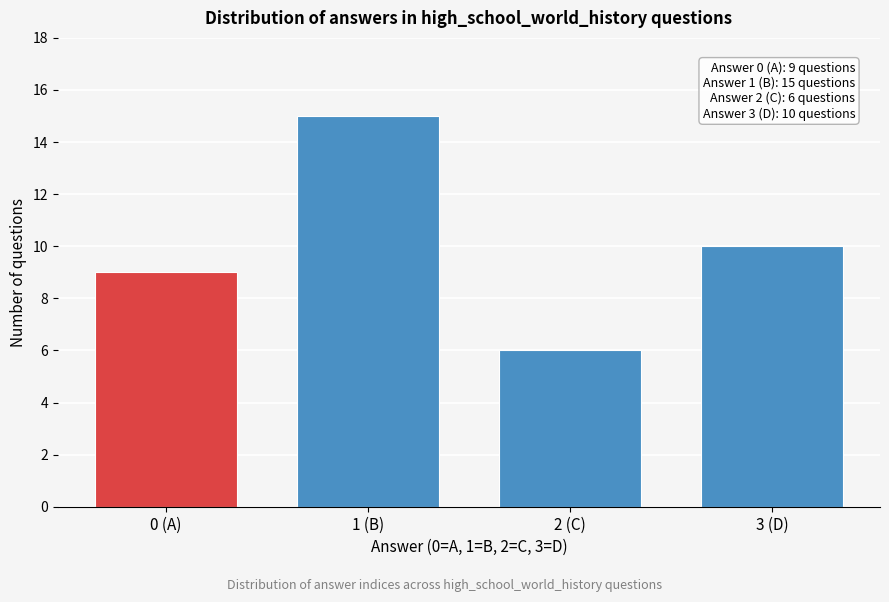

Reading left to right, what are all the values shown in this chart?

0 (A)=9	1 (B)=15	2 (C)=6	3 (D)=10